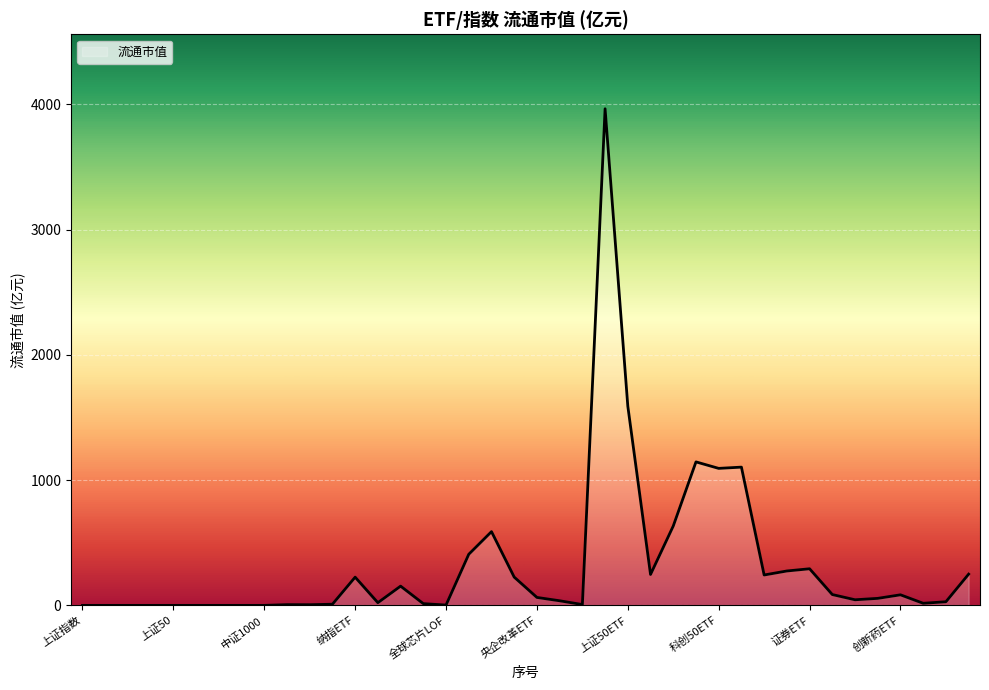

How many lines are shown in the chart?

1